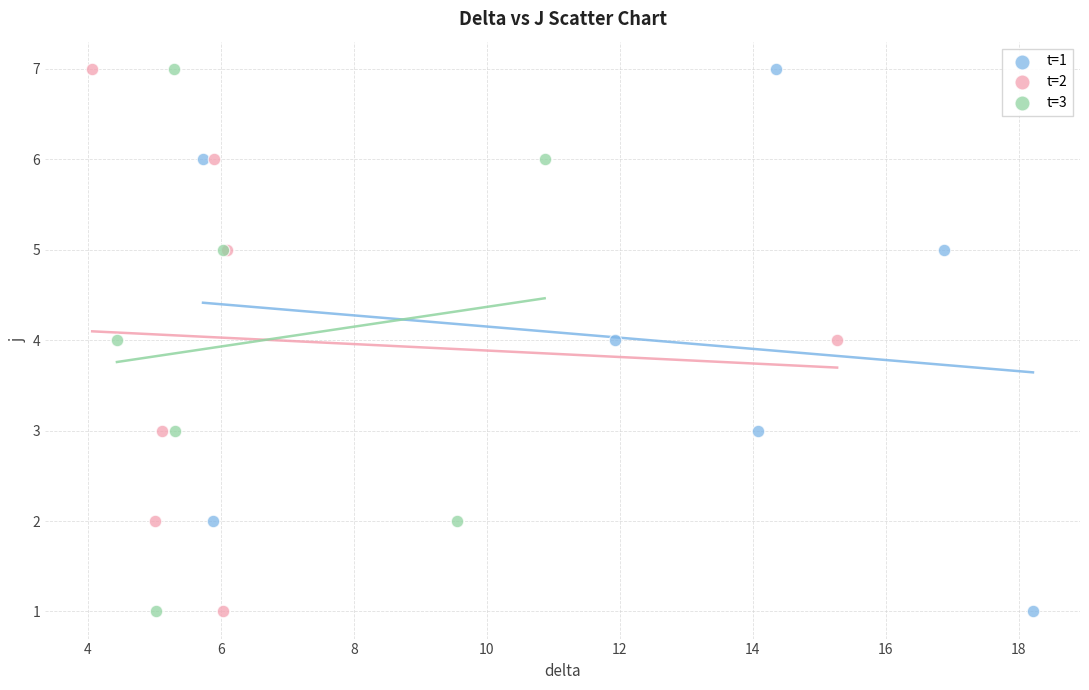

What are all the series names shown in the legend?

t=1, t=2, t=3